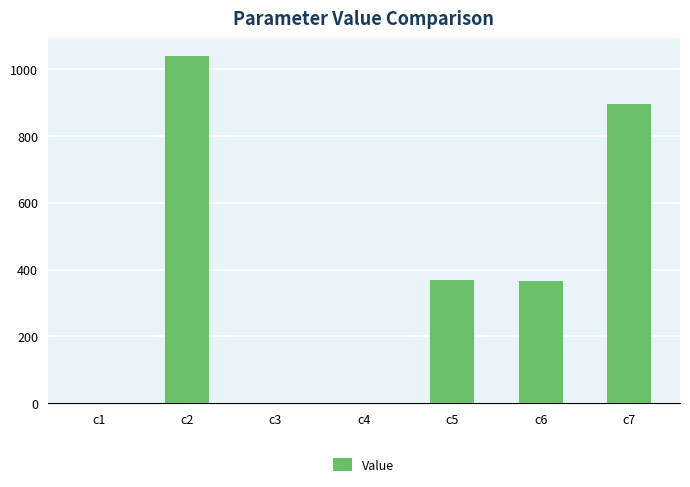

What is the change in value from c6 to c7?

+528.3